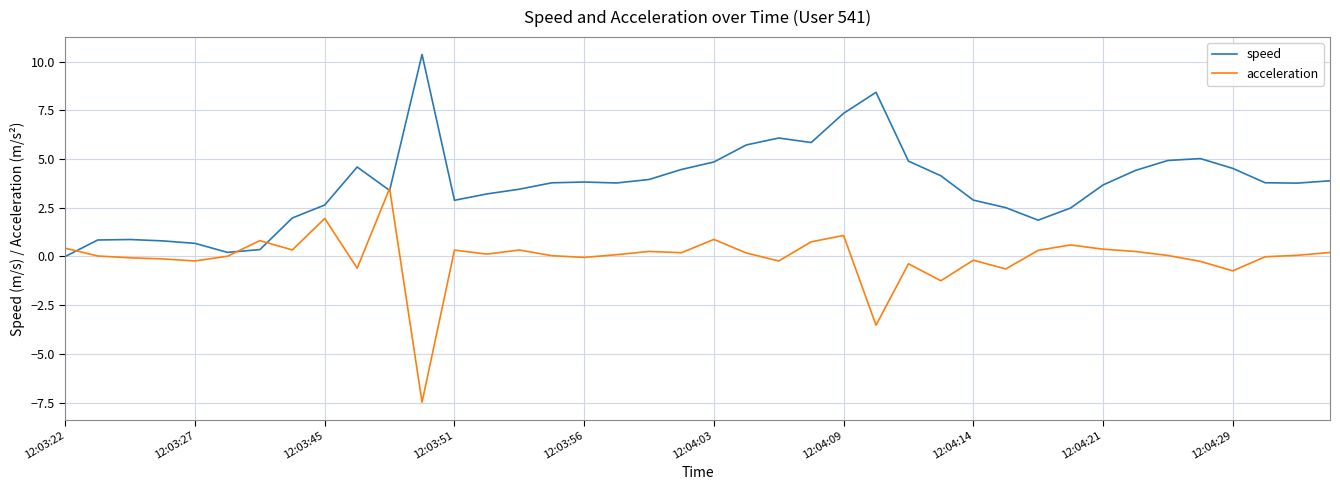

What is the average value of the acceleration series?

-0.1